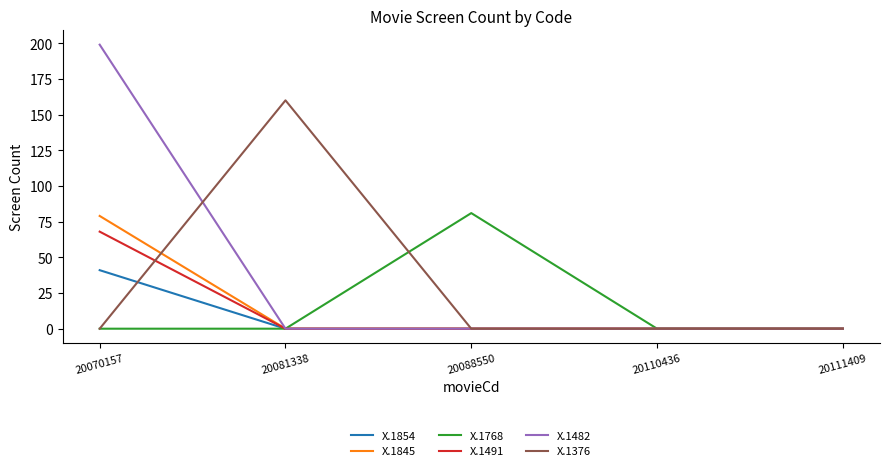

Between 20088550 and 20111409, which series saw the biggest shift?

X.1768